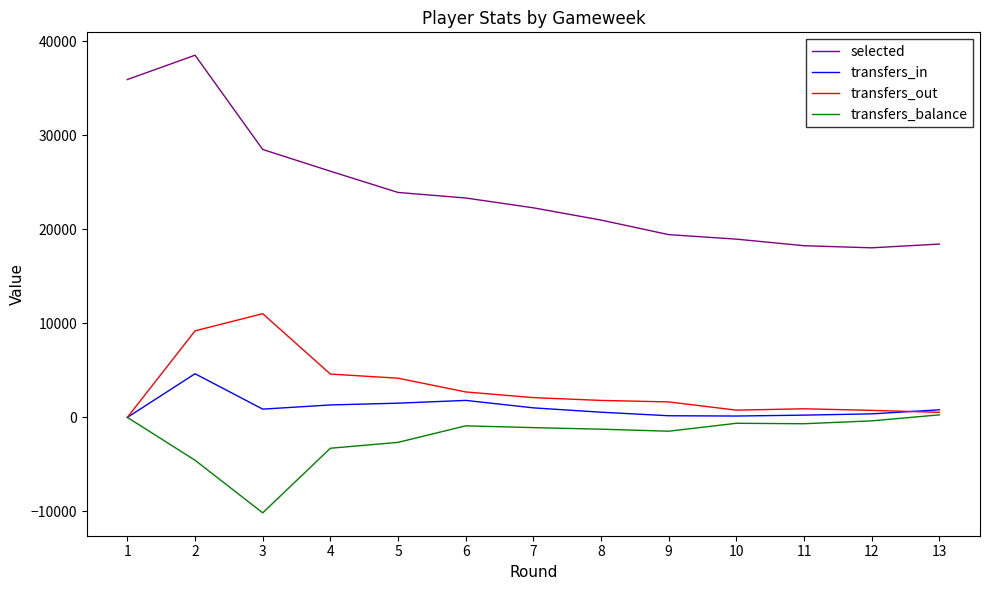

At which category does selected reach its first local peak?

2